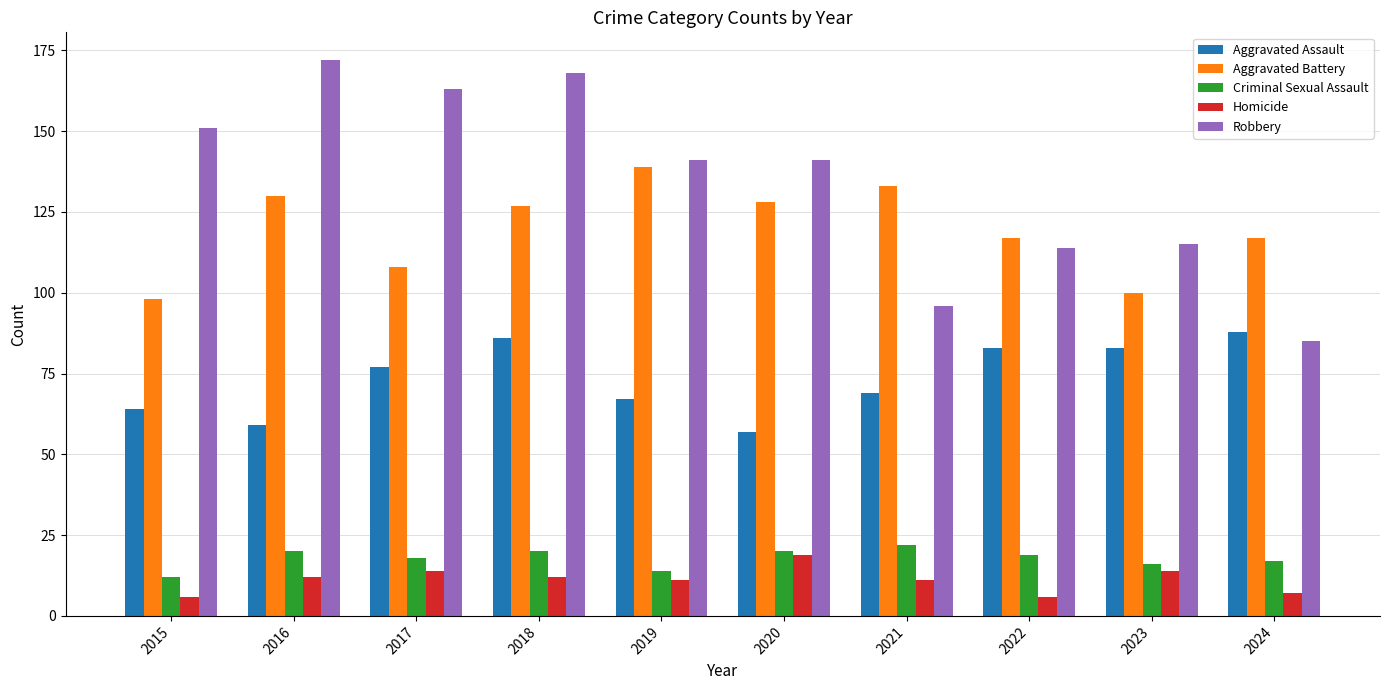

Which series has the largest range (max minus min)?

Robbery